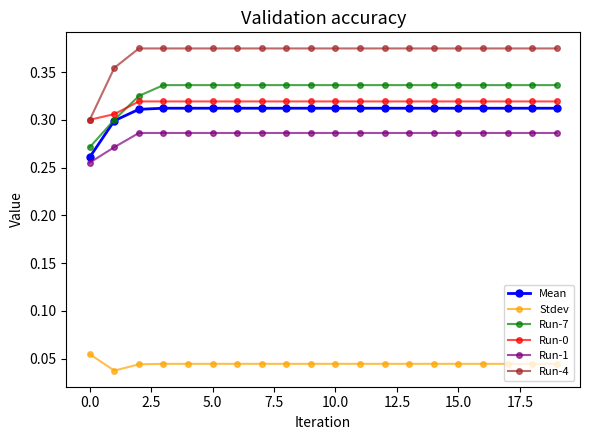

True or false: Run-4 and Run-7 cross at least once.

False